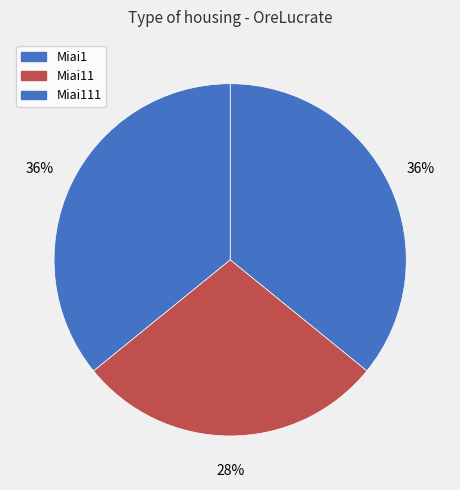

To the nearest percent, what is the combined percentage of Miai1 and Miai11?

64%